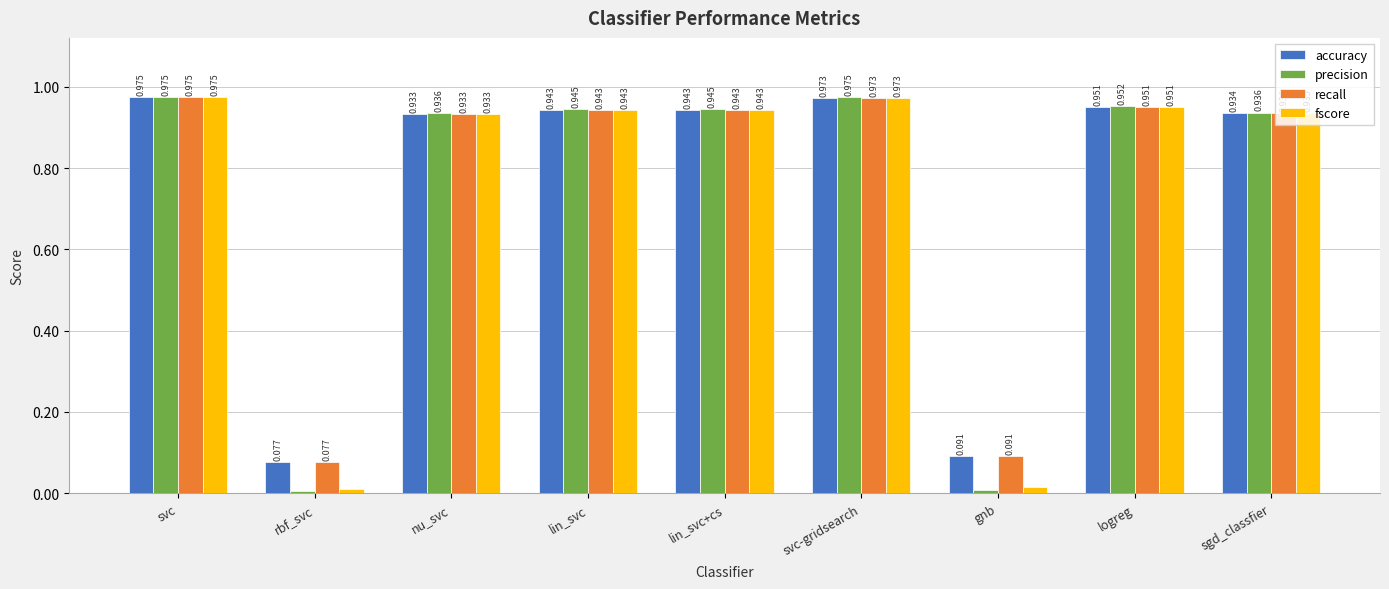

What position from the left is lin_svc?

4